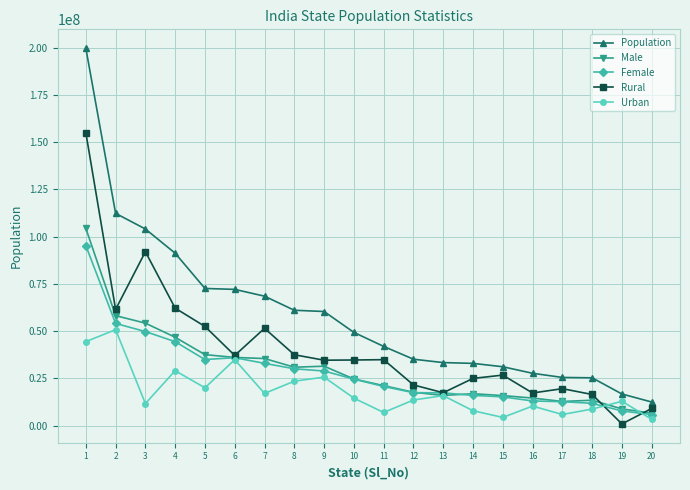

Count the number of categories in the chart.

20